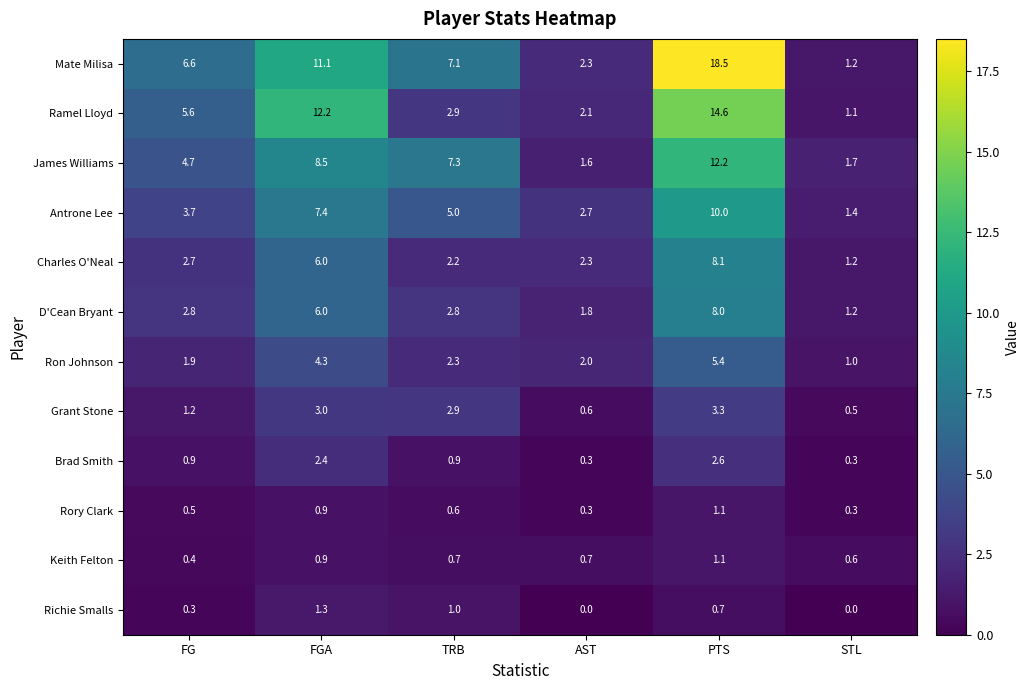

What value does the Brad Smith series have at STL?

0.3